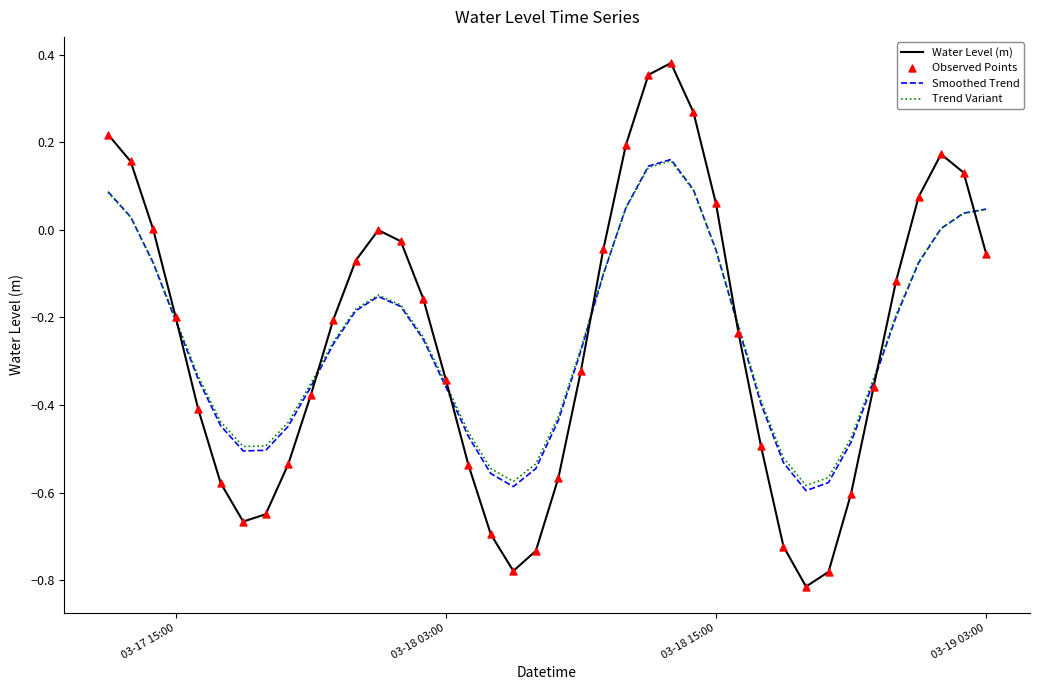

Which series has the widest spread of values?

Water Level (m)